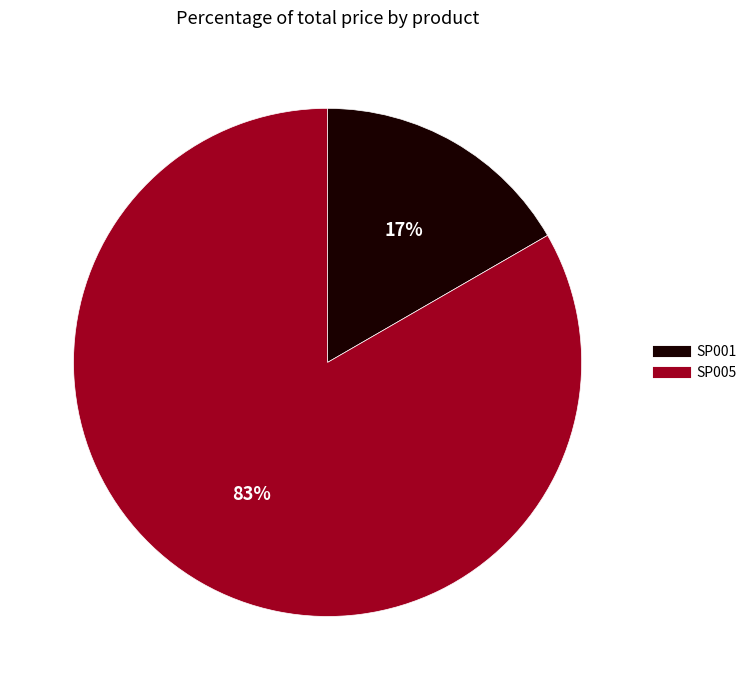

Rank the categories by value from lowest to highest.

SP001, SP005